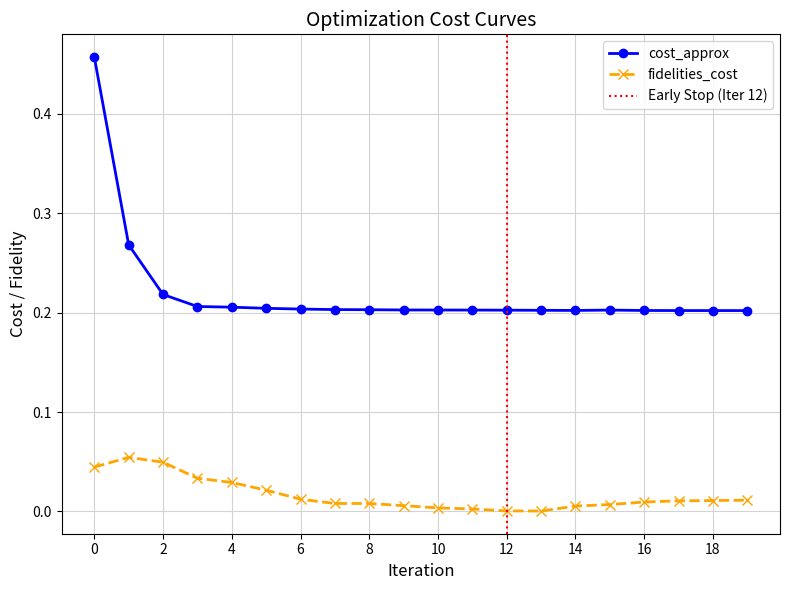

At 15, list the series in order from smallest to largest.

fidelities_cost, cost_approx